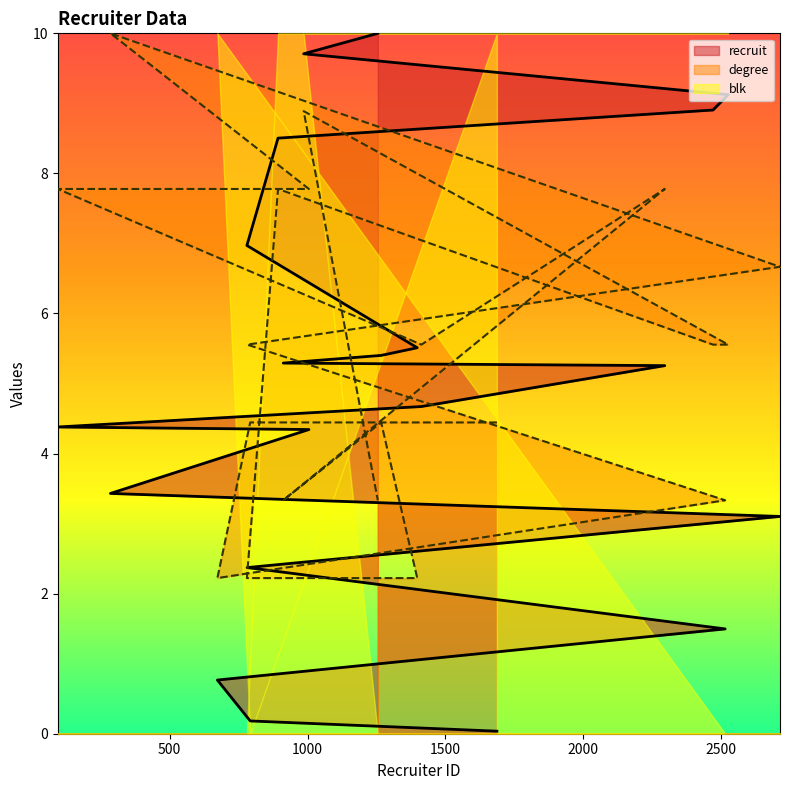

At 1398, list the series in order from smallest to largest.

degree, recruit